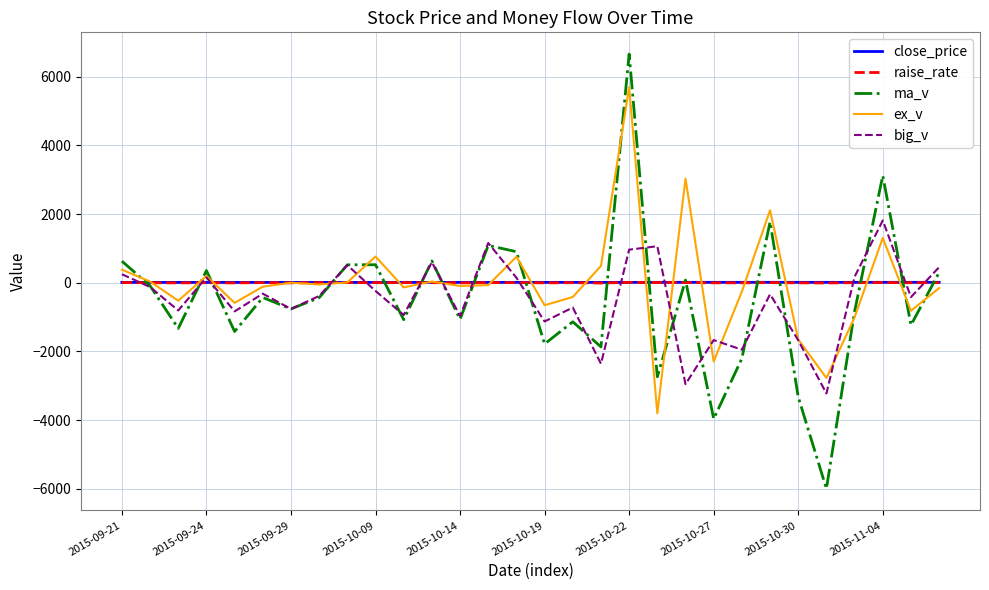

What is the maximum value shown in the chart?

6657.0